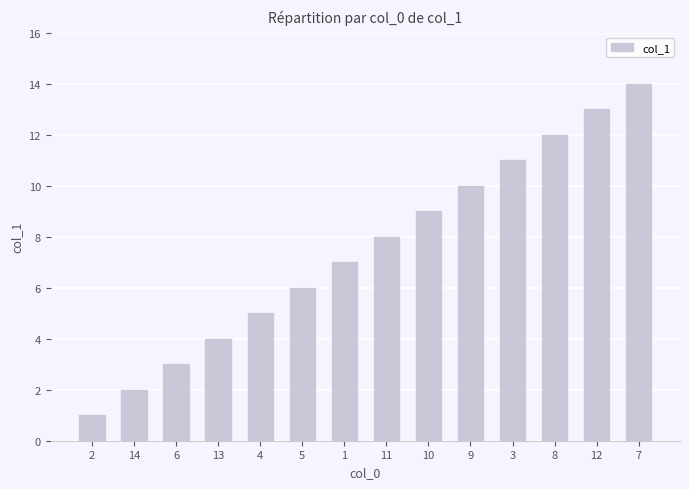

Reading left to right, what are all the values shown in this chart?

1	2	3	4	5	6	7	8	9	10	11	12	13	14